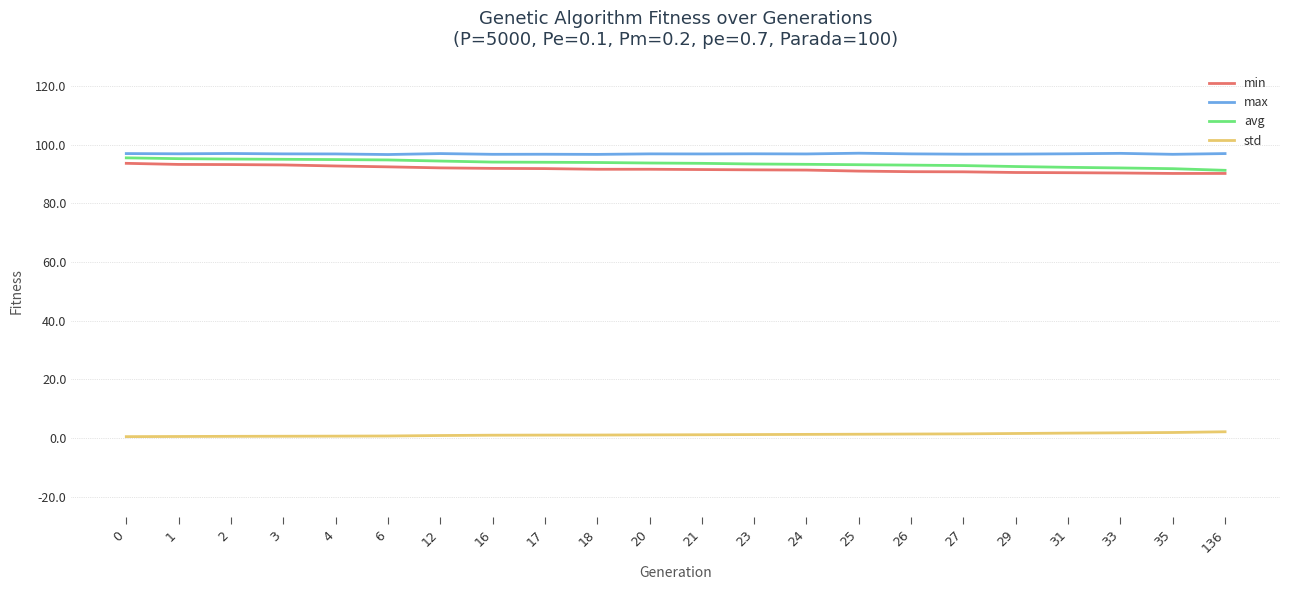

Is it true that min equals 90.2 at 136?

True